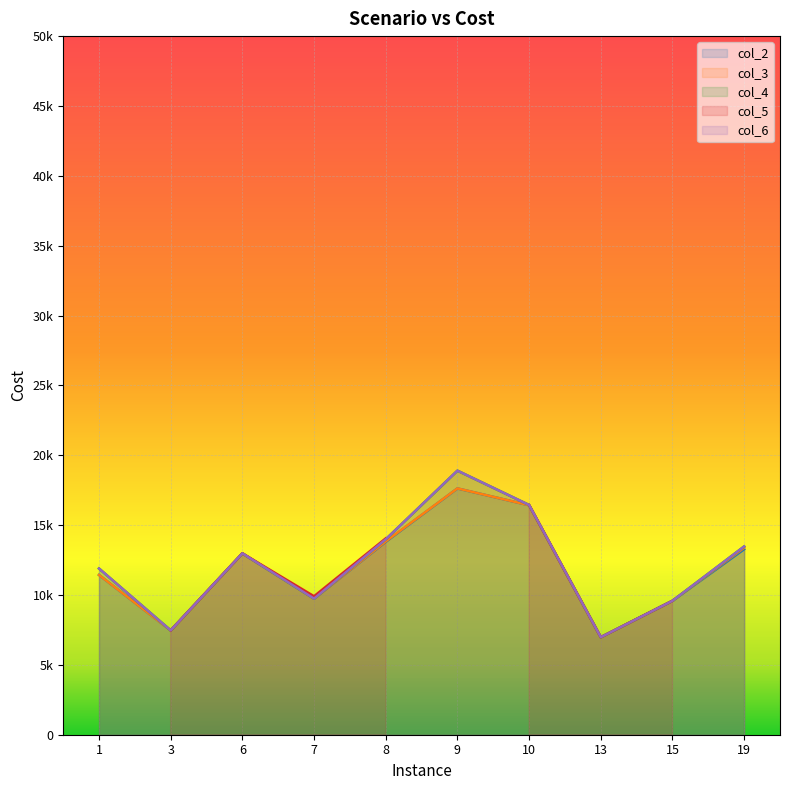

True or false: col_3 and col_4 intersect in this chart.

False